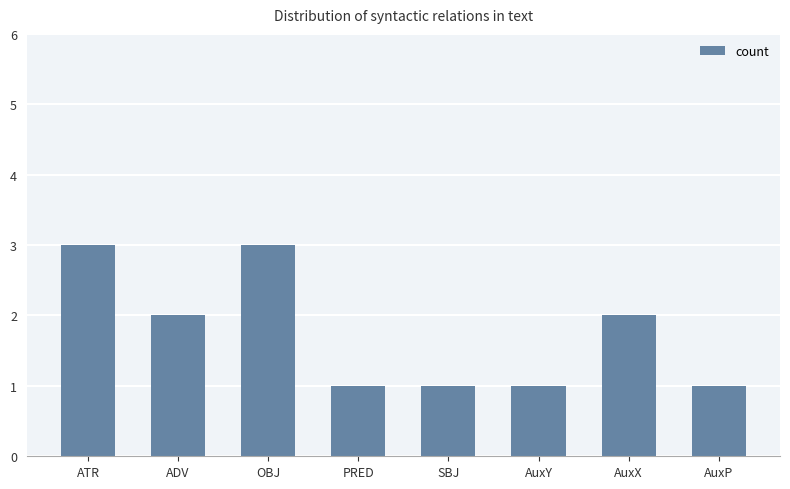

What value does the data have at OBJ?

3